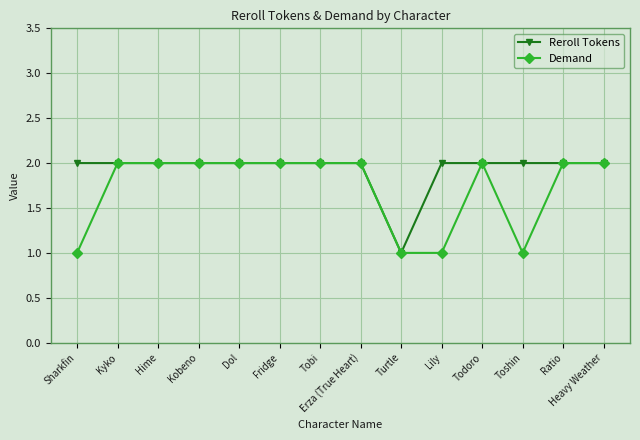

Between Sharkfin and Kobeno, which series saw the biggest shift?

Demand